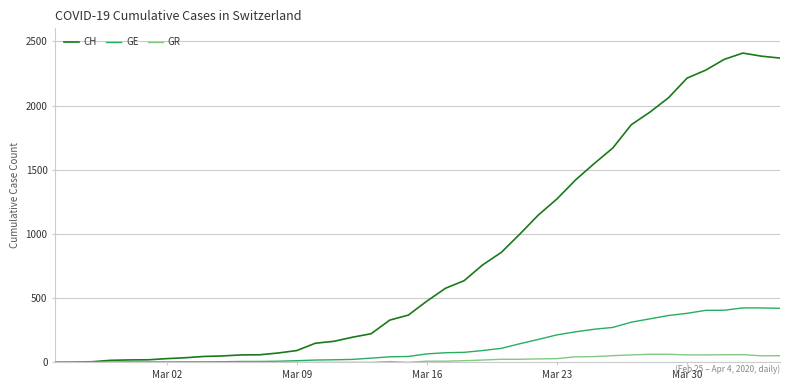

What is the maximum value shown in the chart?

2409